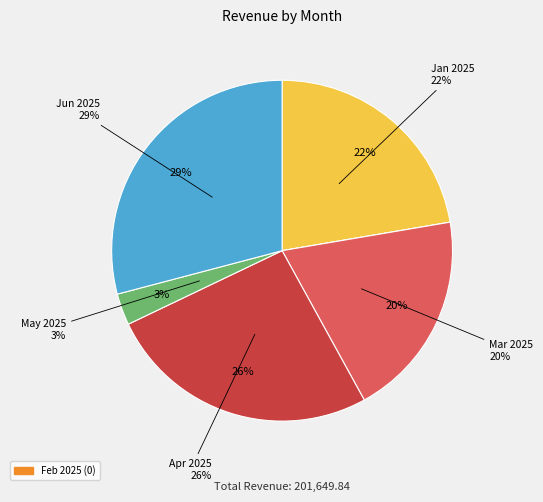

True or false: Jun 2025 accounts for 39% of the total.

False